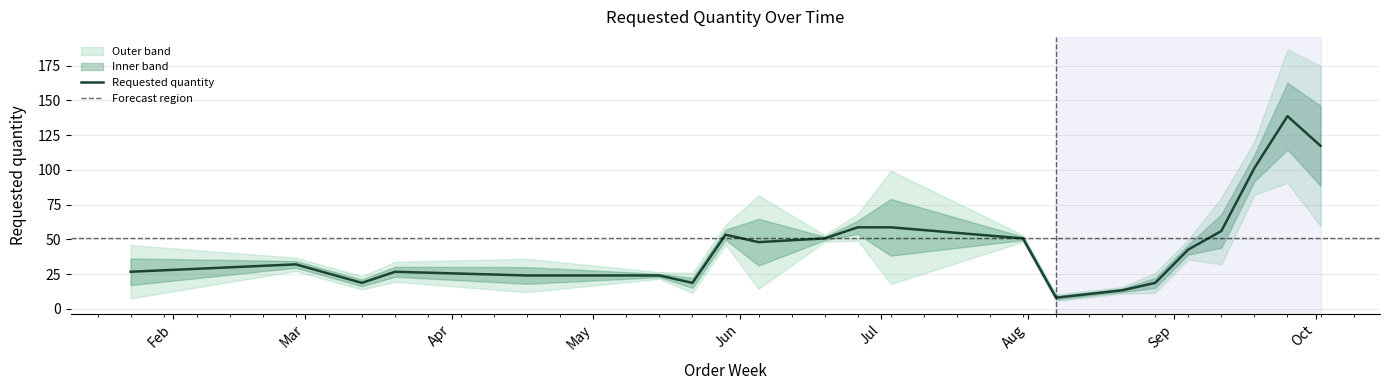

Does the chart display data point markers on the line(s)?

No